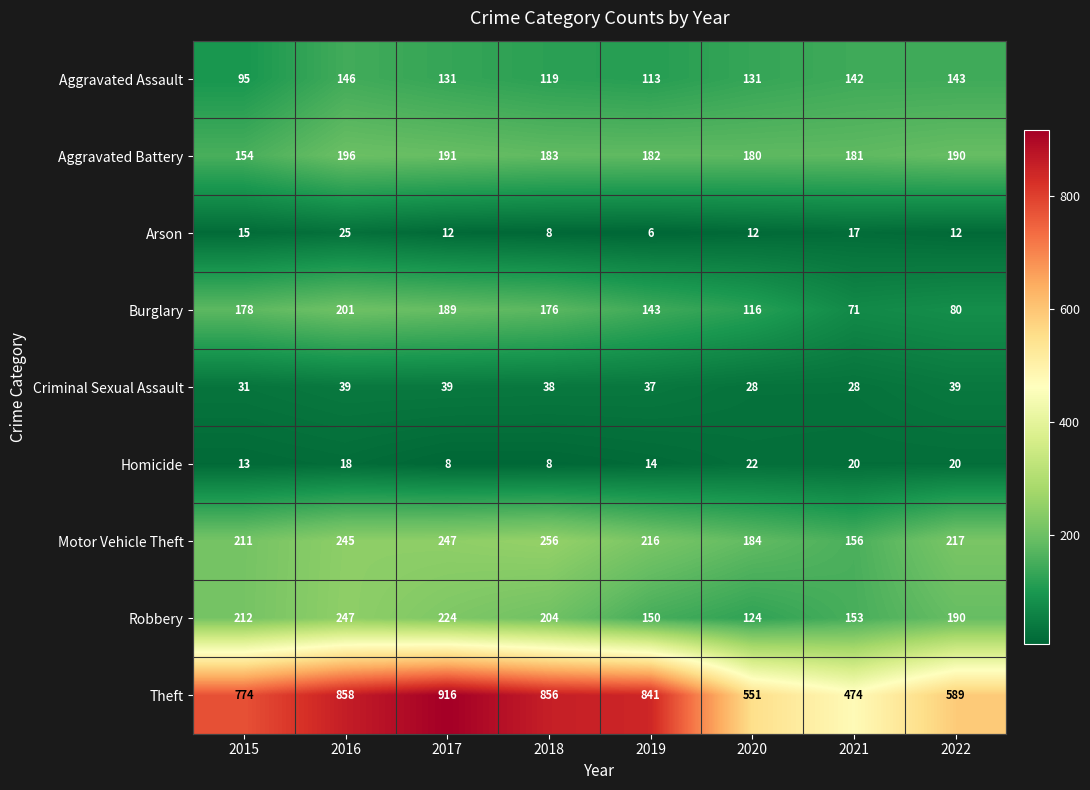

Which series has the largest total across all categories?

Theft